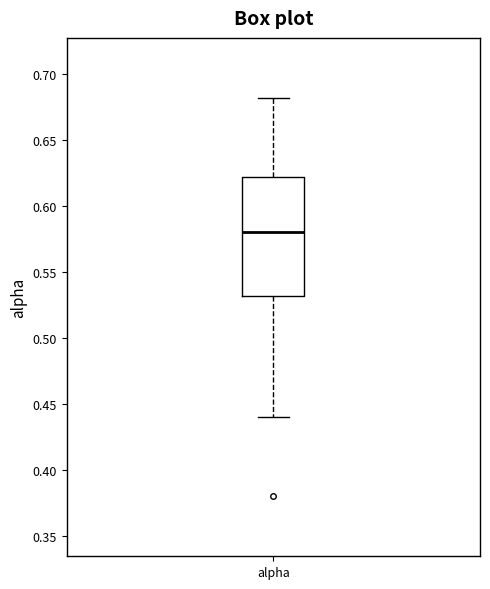

Where does the lower whisker of the box for alpha end on the y-axis? The values are not printed on the chart, so give them approximately, as read against the axis.

0.44